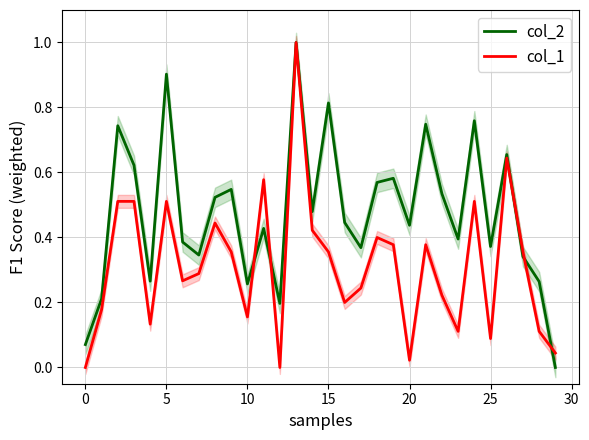

What is the maximum value for col_2?

1.0